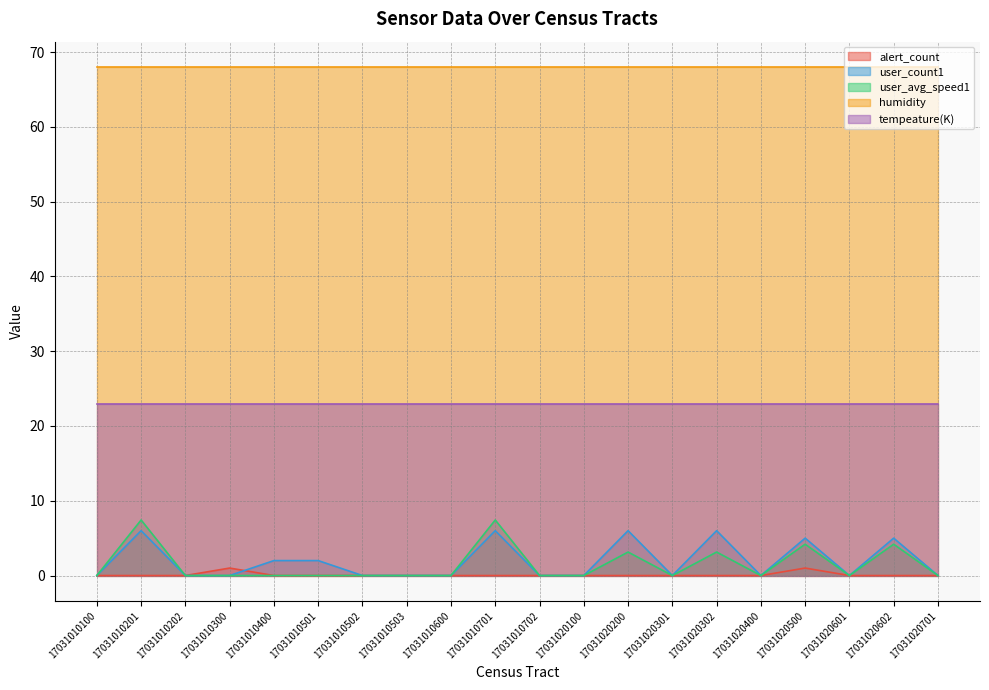

Is it true that alert_count equals 0.6 at 17031020302?

False